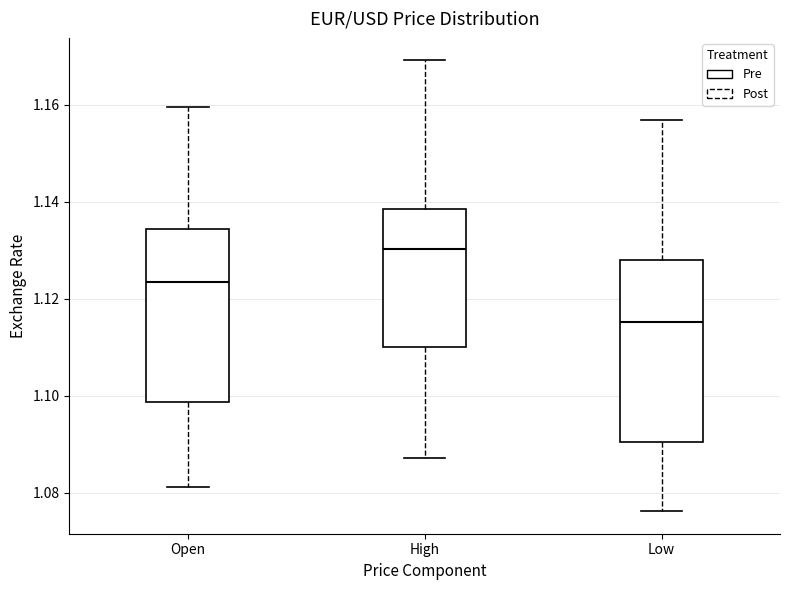

Reading left to right, read every box against the y-axis: the position of its median line, the range the box covers, and the ends of its whiskers. The values are not printed on the chart, so give them approximately, as read against the axis.

Open: median 1.124, box 1.098 to 1.134, whiskers 1.082 to 1.160
High: median 1.130, box 1.110 to 1.138, whiskers 1.088 to 1.170
Low: median 1.116, box 1.090 to 1.128, whiskers 1.076 to 1.156